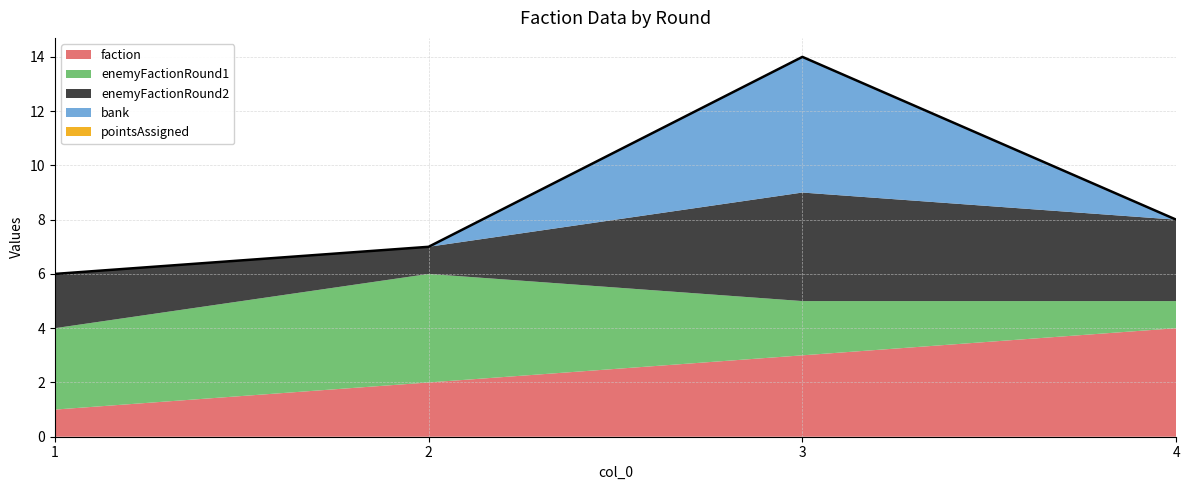

How many times do enemyFactionRound2 and faction cross each other?

3